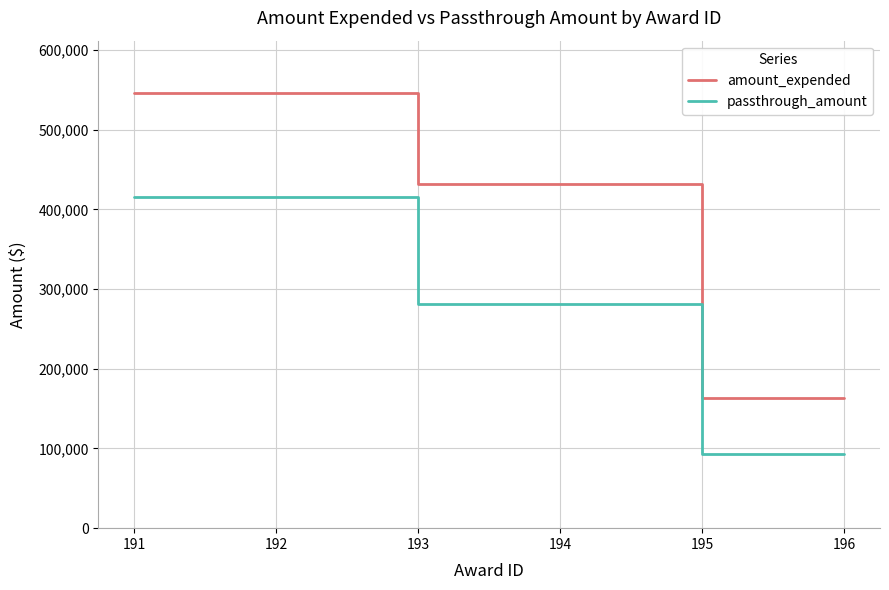

Which series has the largest range (max minus min)?

amount_expended